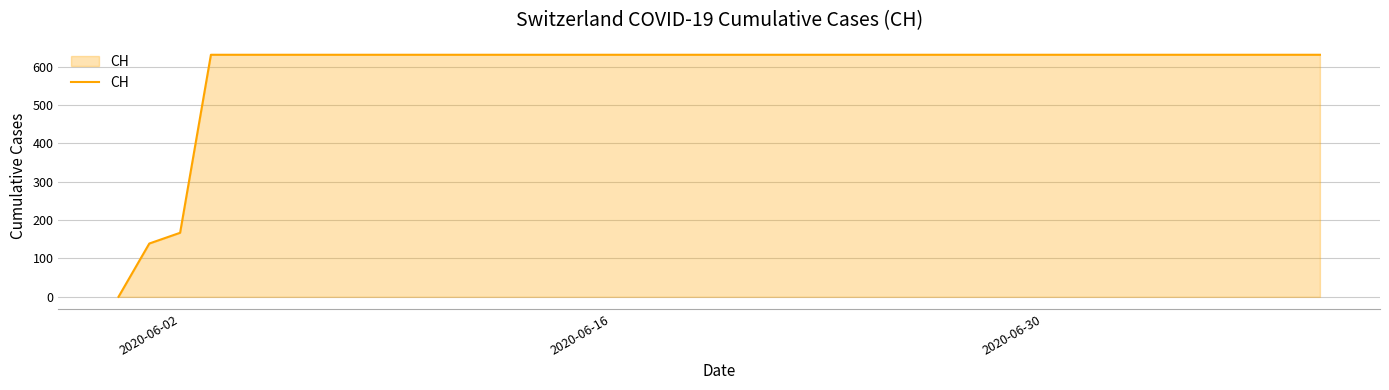

What is the maximum value shown in the chart?

631